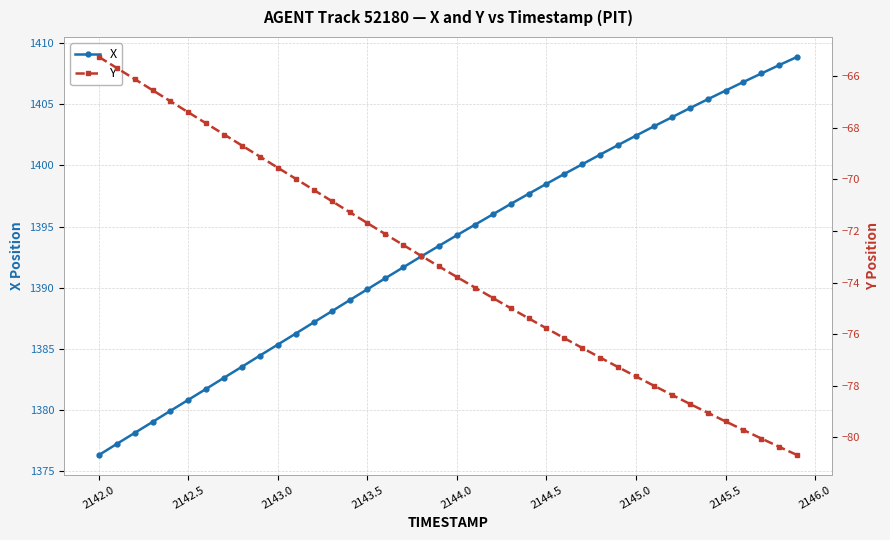

List the series in order of their peak value, highest first.

X, Y